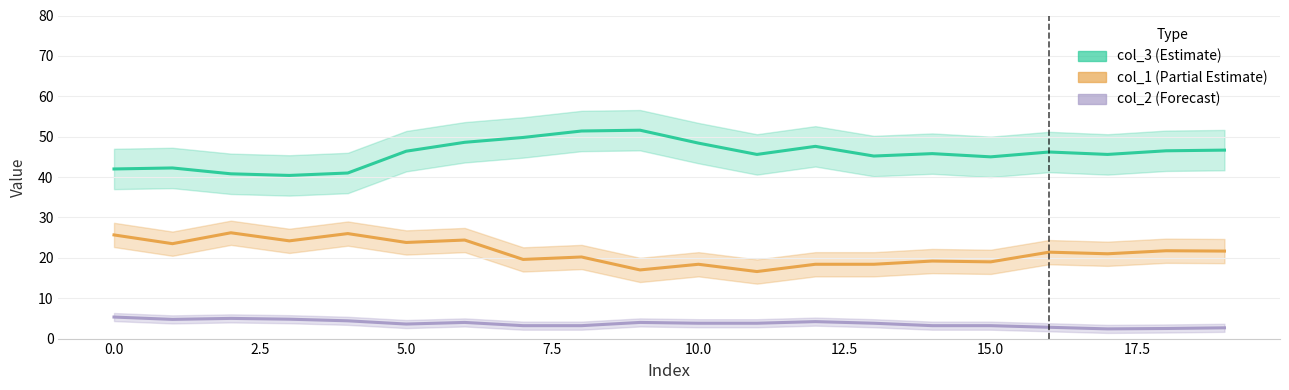

List the series in order of their peak value, lowest first.

col_2, col_1, col_3